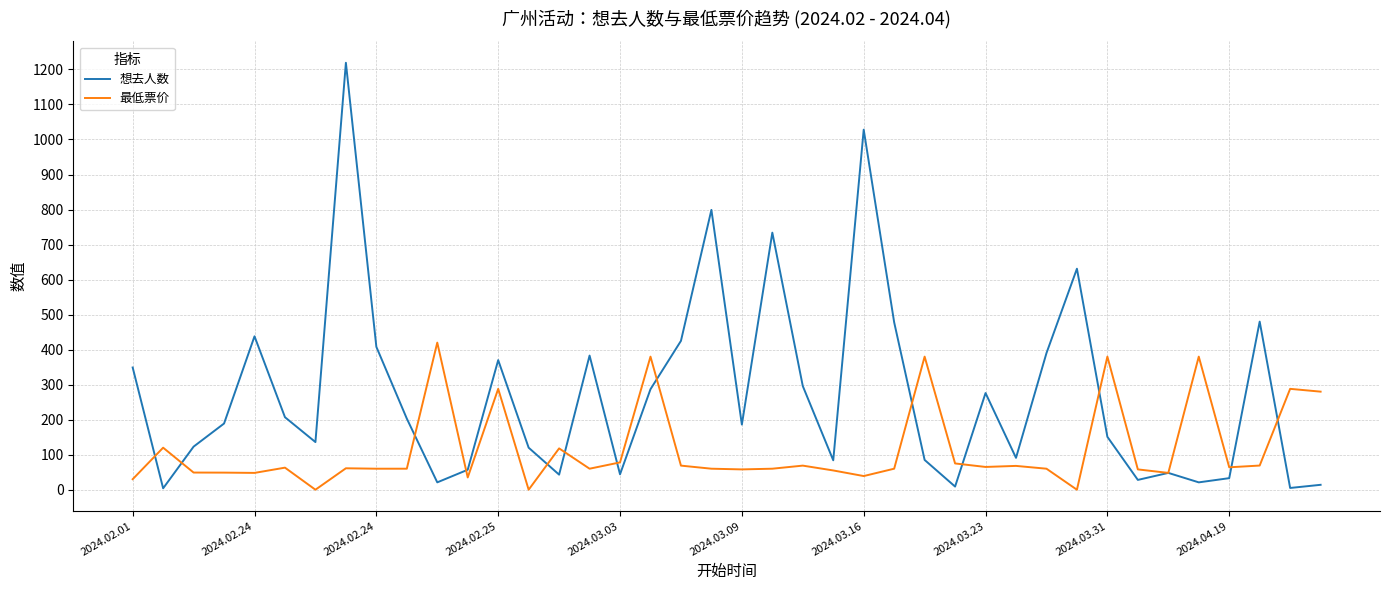

What are all the series names shown in the legend?

想去人数, 最低票价